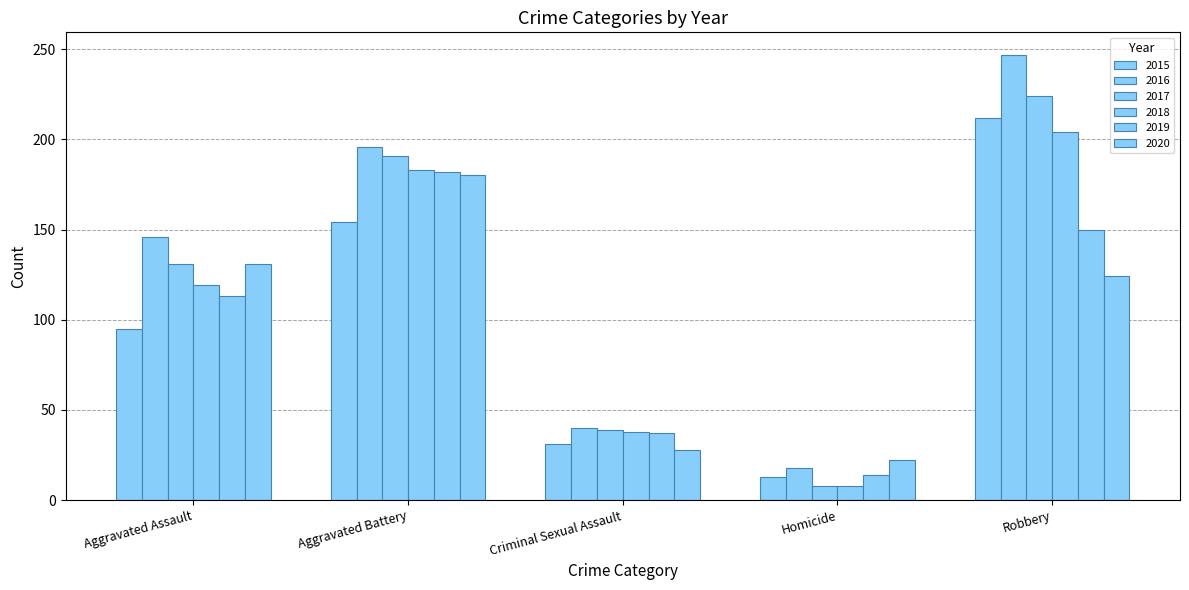

Reading left to right, transcribe all the data shown in this chart.

2015: Aggravated Assault=95	Aggravated Battery=154	Criminal Sexual Assault=31	Homicide=13	Robbery=212
2016: Aggravated Assault=146	Aggravated Battery=196	Criminal Sexual Assault=40	Homicide=18	Robbery=247
2017: Aggravated Assault=131	Aggravated Battery=191	Criminal Sexual Assault=39	Homicide=8	Robbery=224
2018: Aggravated Assault=119	Aggravated Battery=183	Criminal Sexual Assault=38	Homicide=8	Robbery=204
2019: Aggravated Assault=113	Aggravated Battery=182	Criminal Sexual Assault=37	Homicide=14	Robbery=150
2020: Aggravated Assault=131	Aggravated Battery=180	Criminal Sexual Assault=28	Homicide=22	Robbery=124